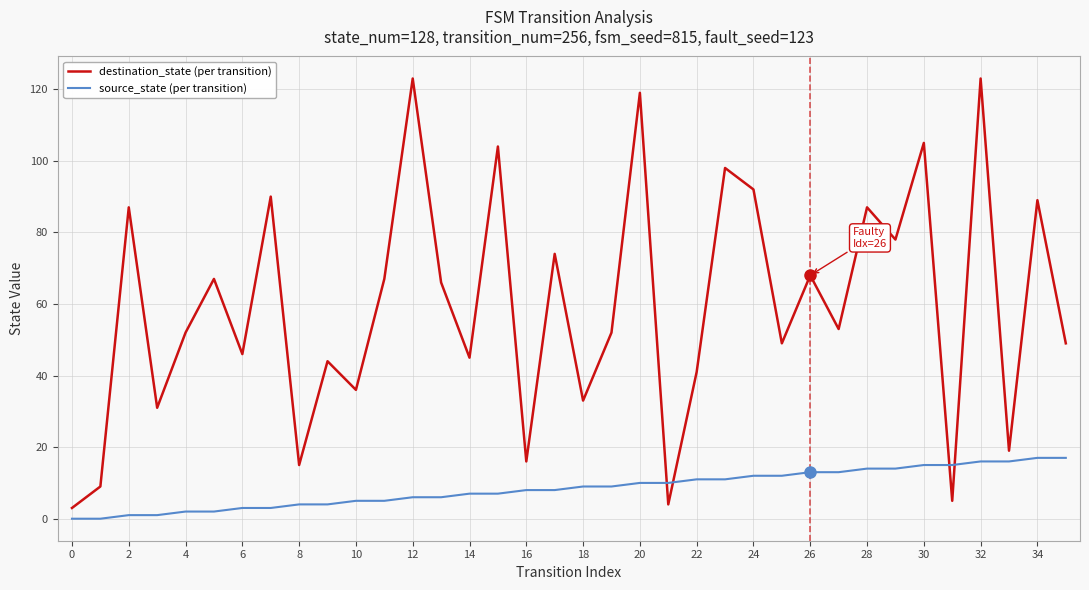

What is the maximum value for source_state (per transition)?

17